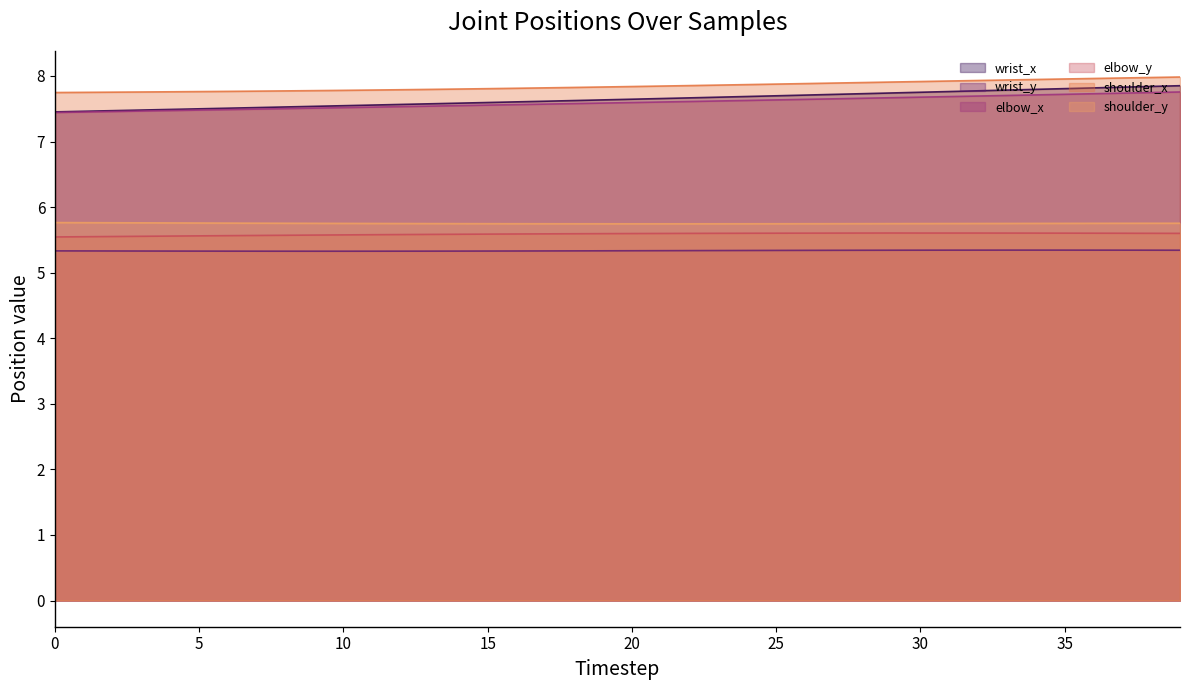

Is it true that elbow_y equals 3.1 at 25?

False